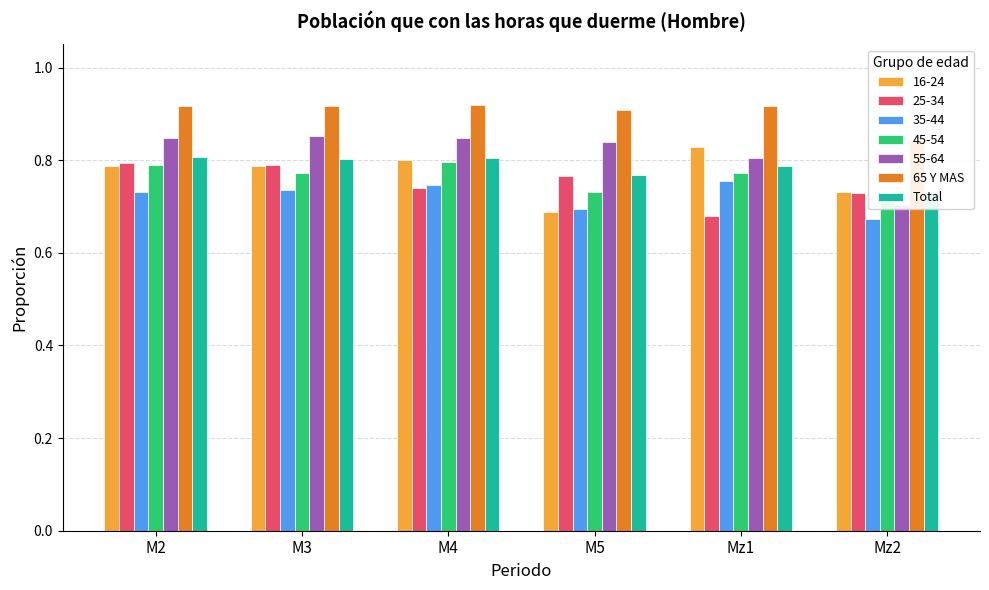

At Mz2, list the series in order from smallest to largest.

Total, 65 Y MAS